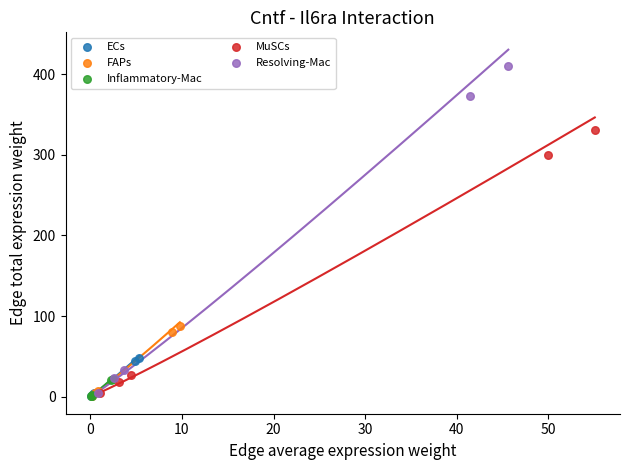

Which series reaches the maximum Y coordinate?

Resolving-Mac